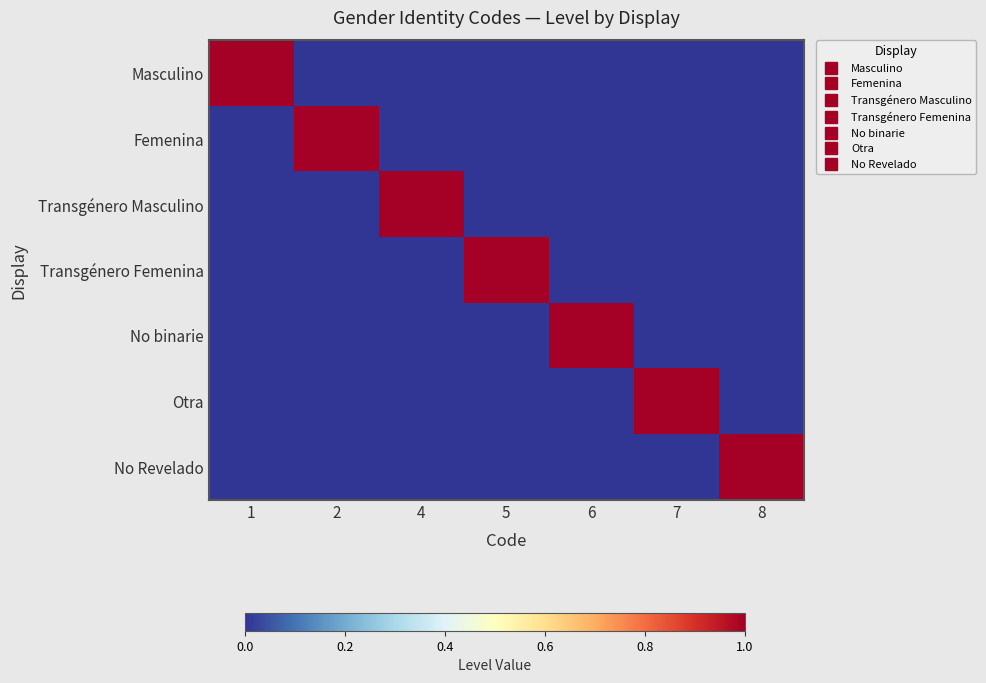

What is the total value across all series at 2?

1